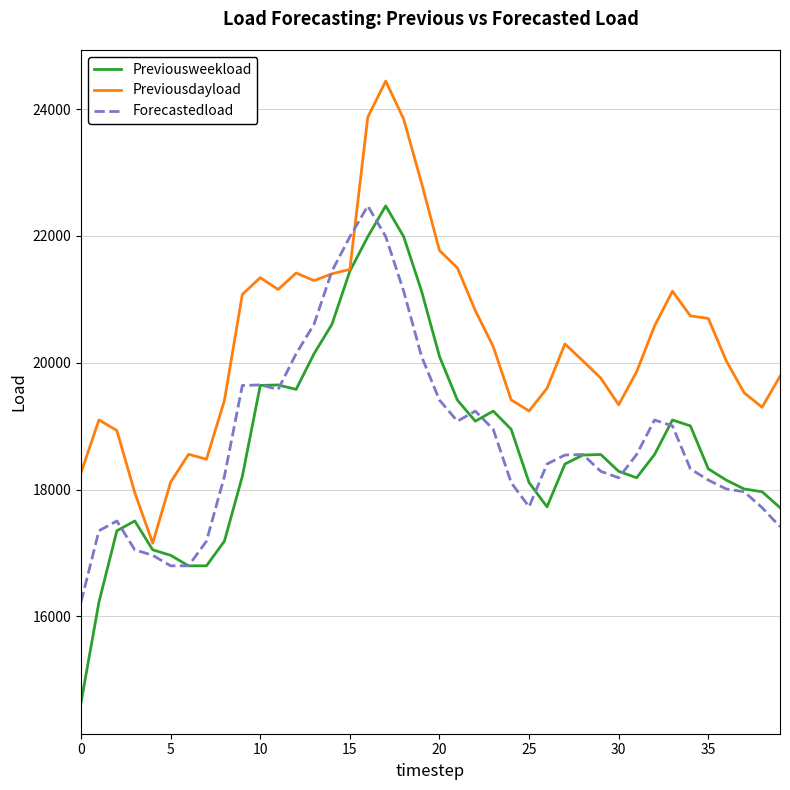

What is the minimum value shown in the chart?

14638.4